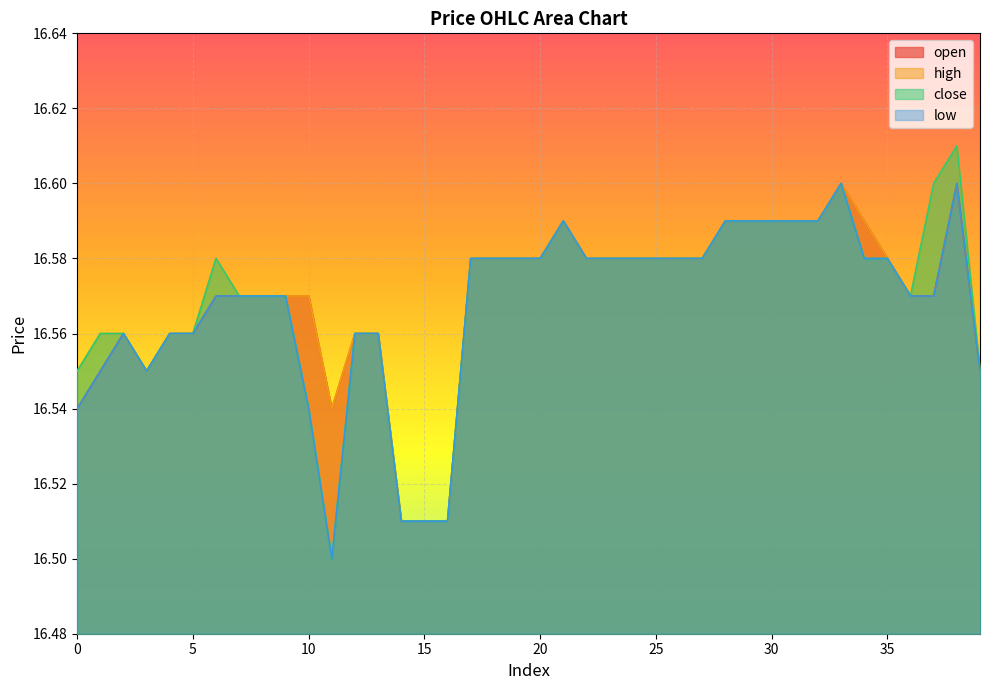

The value of open at 15 is 9.7. True or false?

False